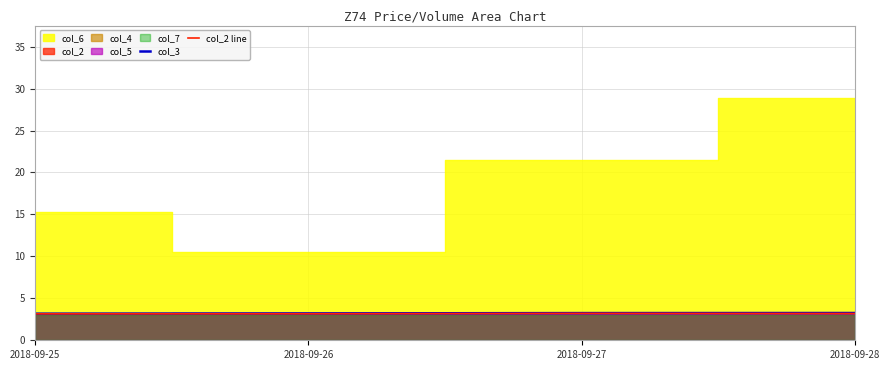

The col_2 line series shows 5.2 at 2018-09-25. True or false?

False